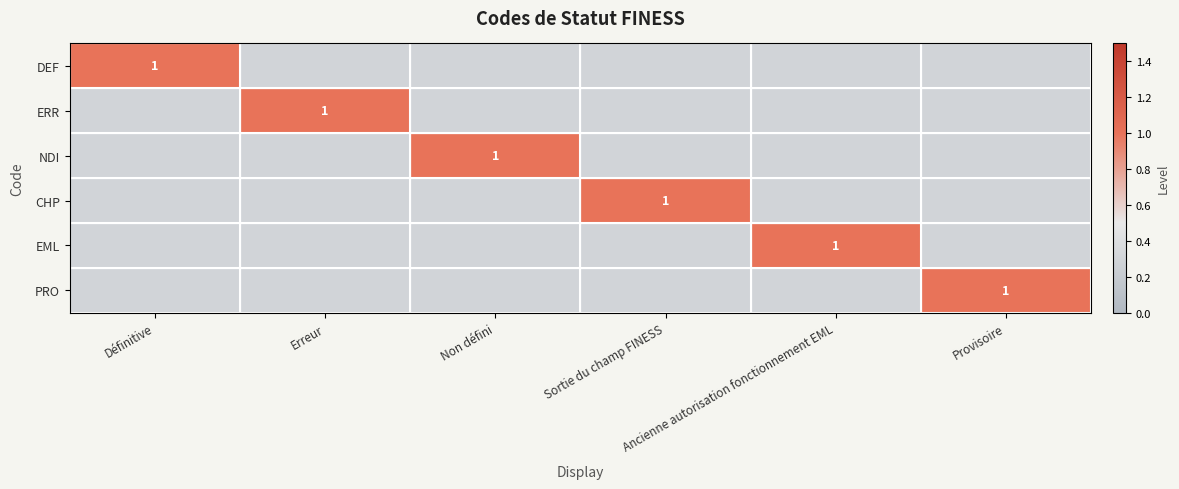

Which series changed the most between Non défini and Provisoire?

NDI